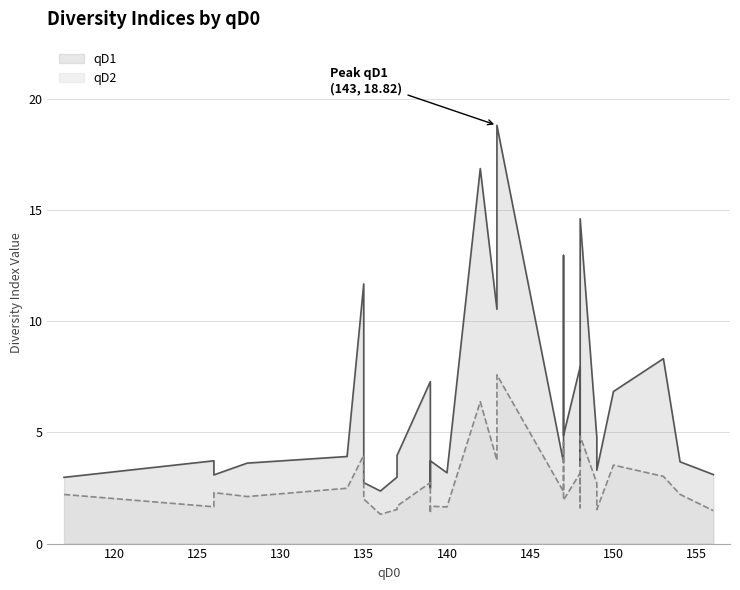

What is the difference between the maximum and second lowest values in the qD1 series?

16.3